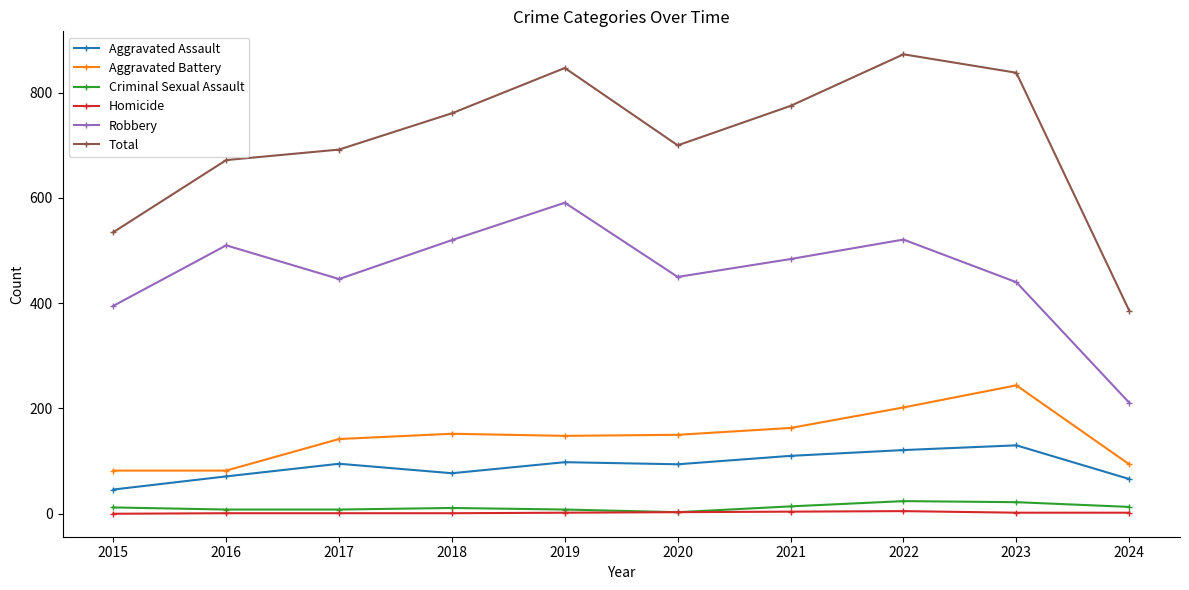

In Robbery, how many points are higher than both neighbors (excluding endpoints)?

3